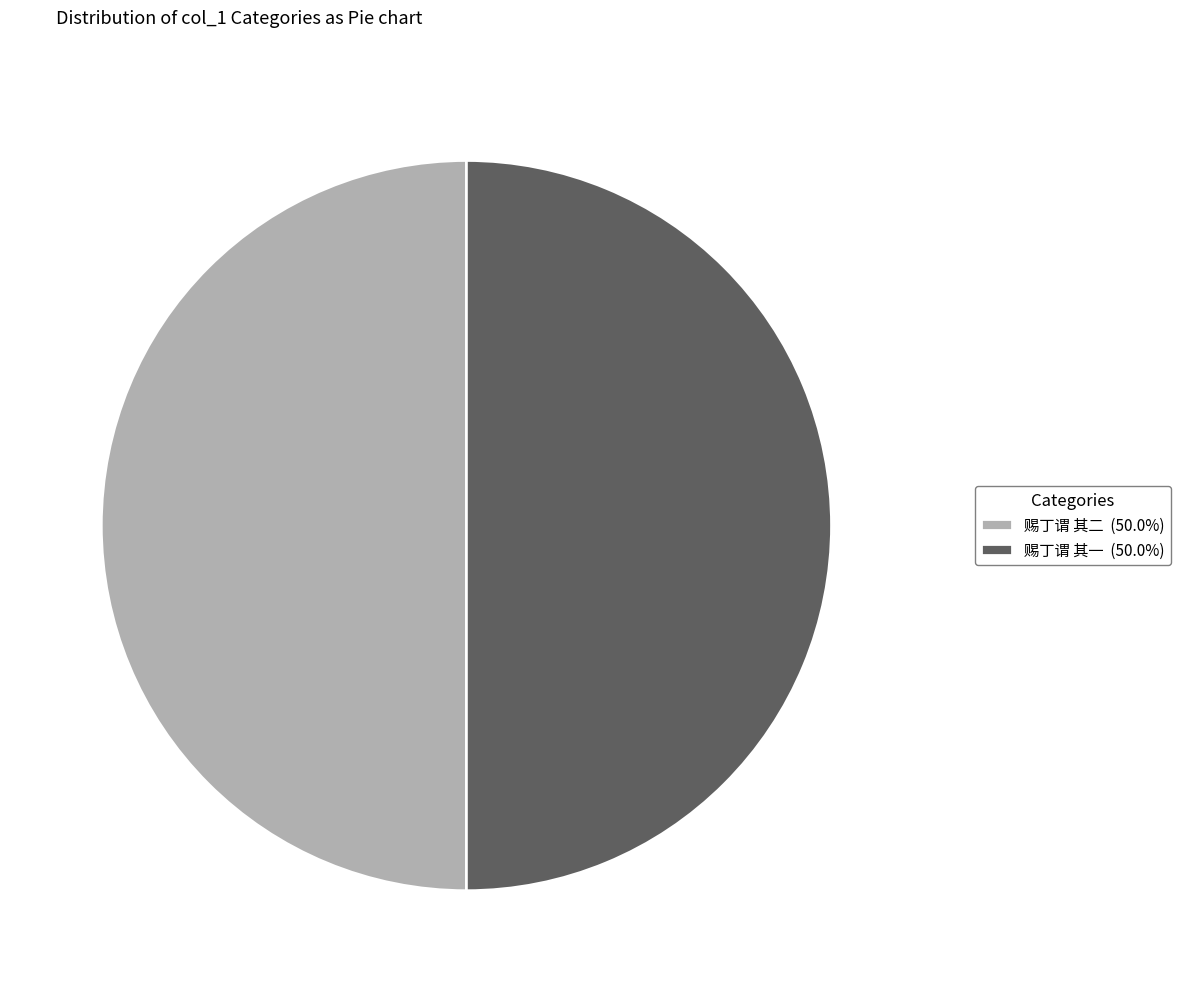

Do 赐丁谓 其二 (50.0%) and 赐丁谓 其一 (50.0%) together represent more than half of the pie?

Yes